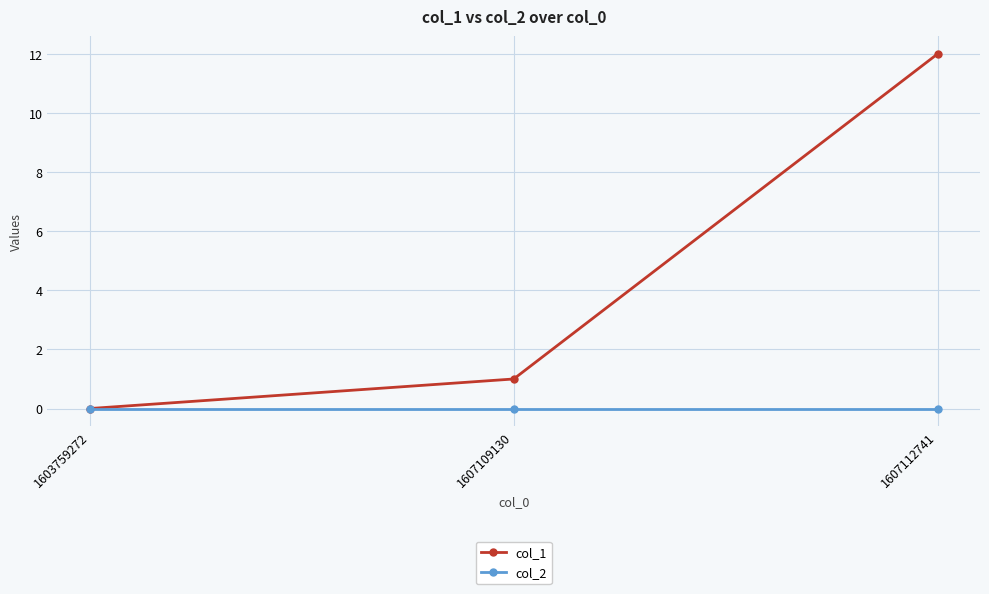

Which category has the highest value across all series?

1607112741